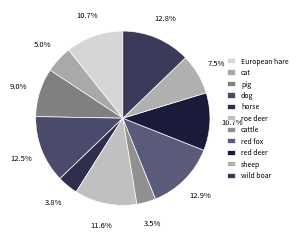

Count the number of slices in the pie.

11